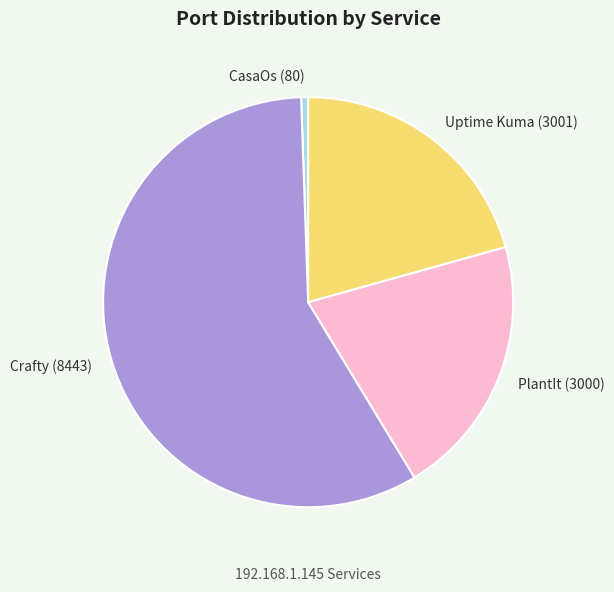

How many segments does this pie chart have?

4